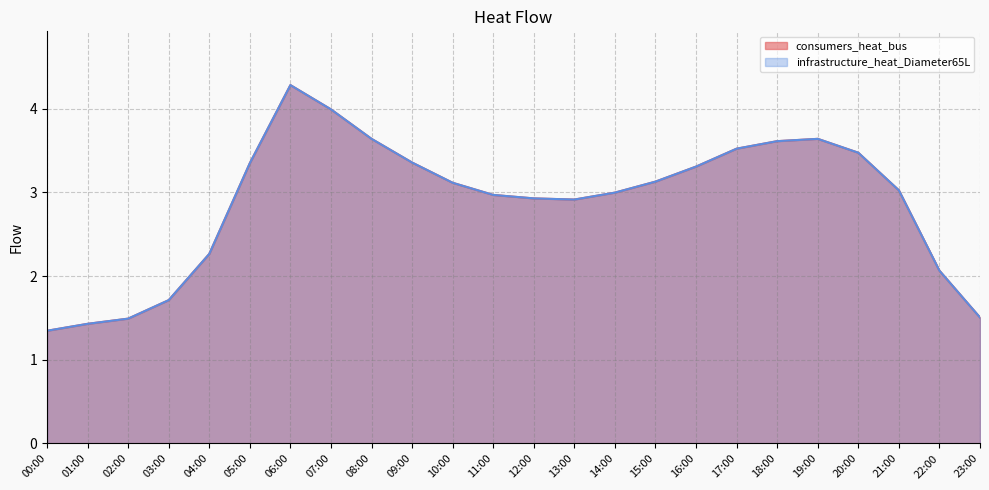

How many values in the infrastructure_heat_Diameter65L series exceed 3?

13